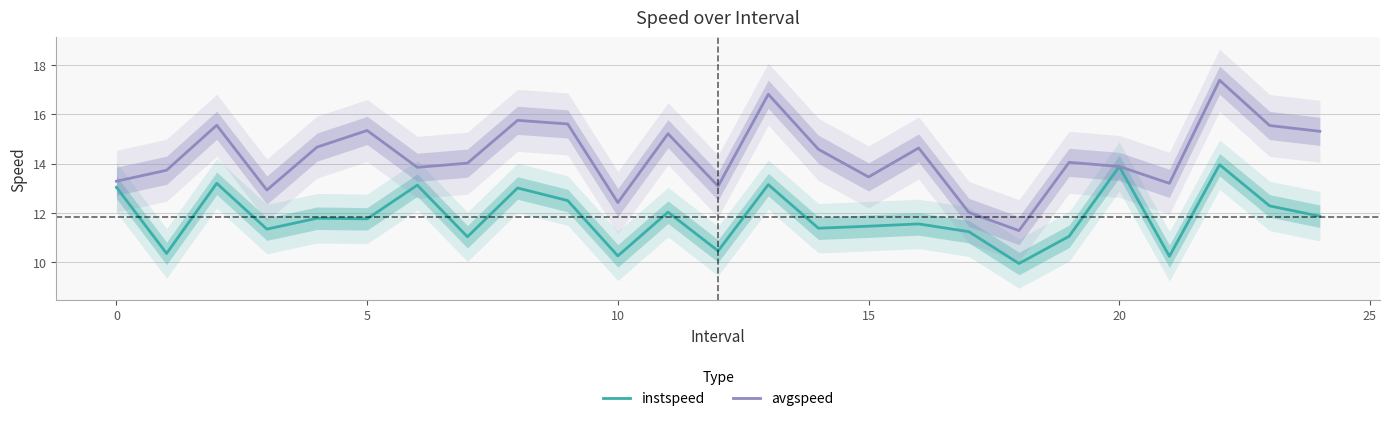

What is the value of the avgspeed point at the 8th from the left?

14.0